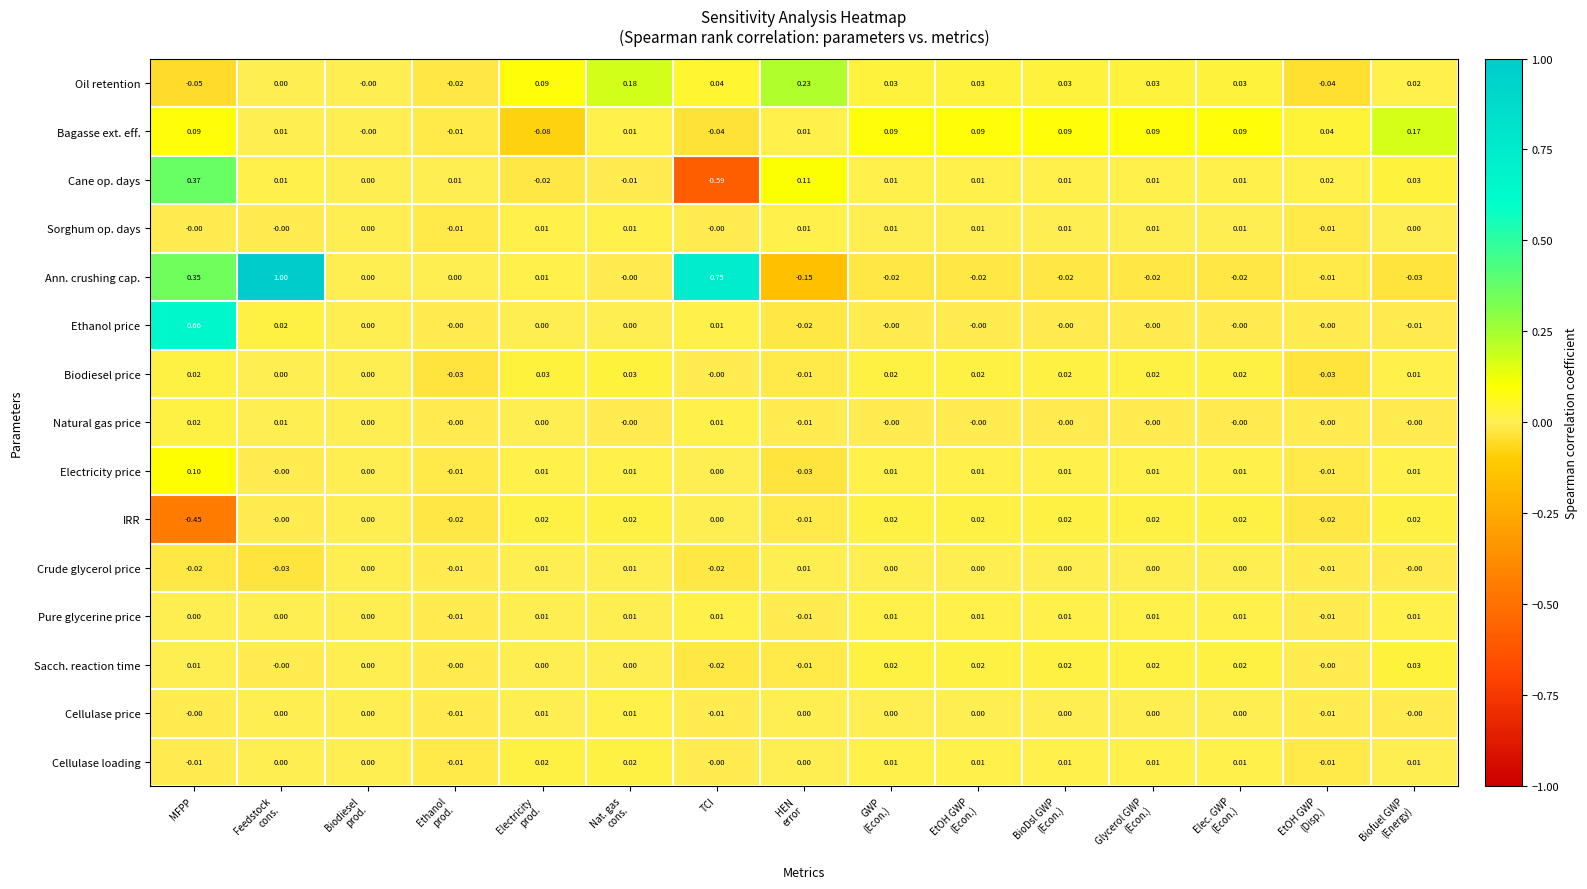

At which label does Sacch. reaction time first exceed 0?

MFPP